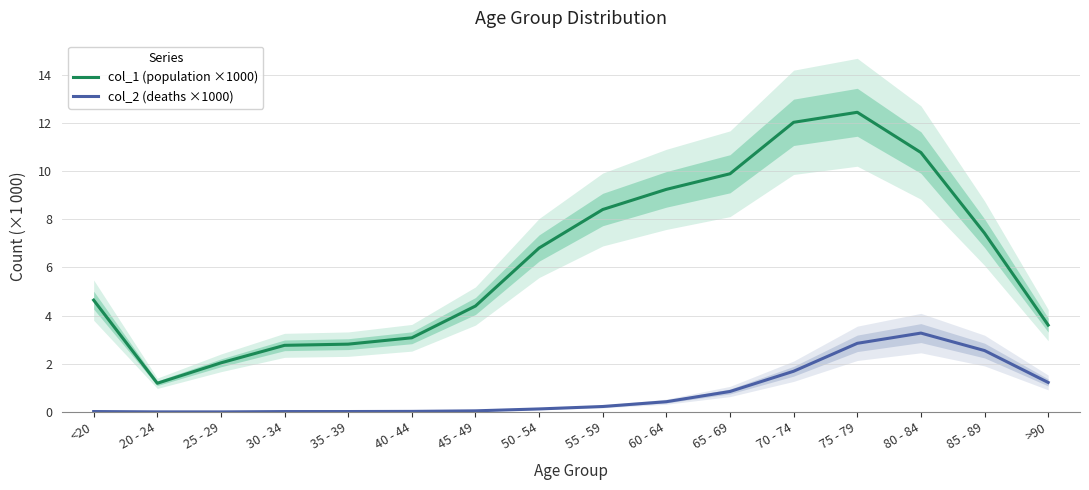

Reading right to left, list all the values displayed in this chart.

col_1 (population ×1000): 3.6	7.4	10.8	12.4	12.0	9.9	9.2	8.4	6.8	4.4	3.1	2.8	2.8	2.0	1.2	4.6
col_2 (deaths ×1000): 1.2	2.5	3.3	2.8	1.7	0.8	0.4	0.2	0.1	0.0	0.0	0.0	0.0	0.0	0.0	0.0